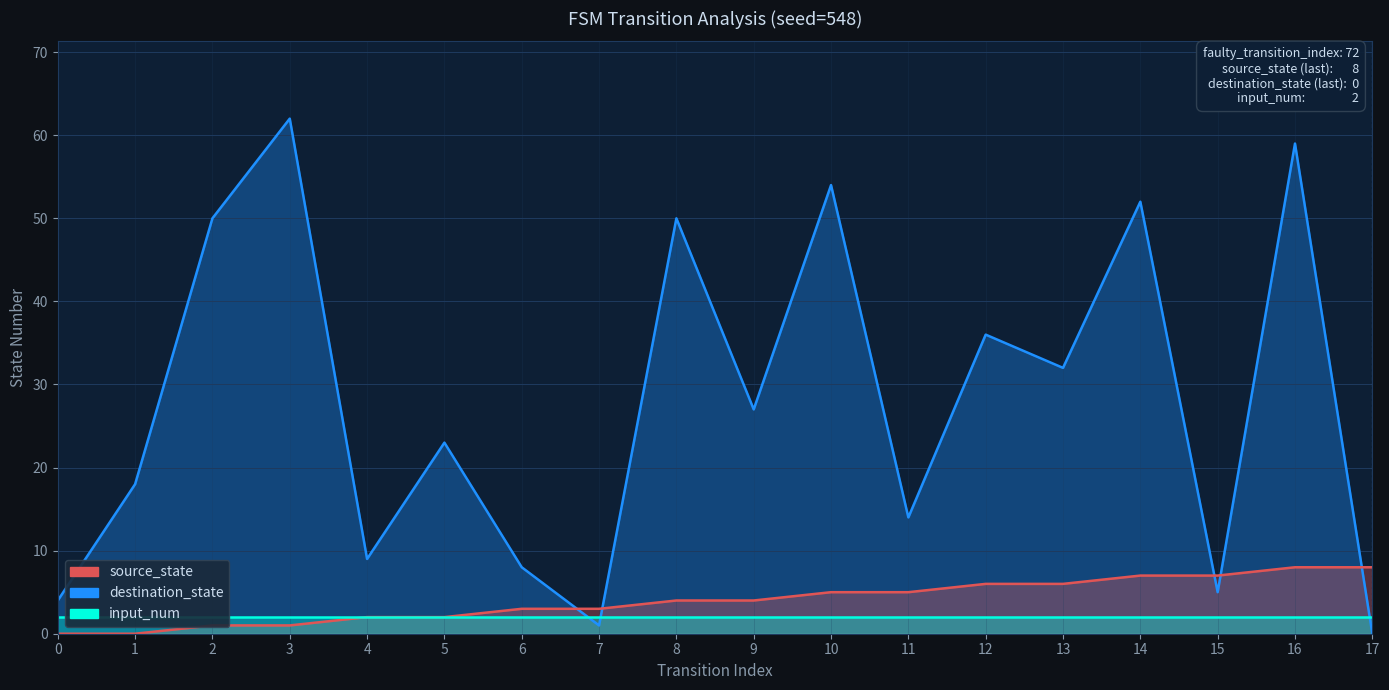

True or false: destination_state and source_state intersect in this chart.

True